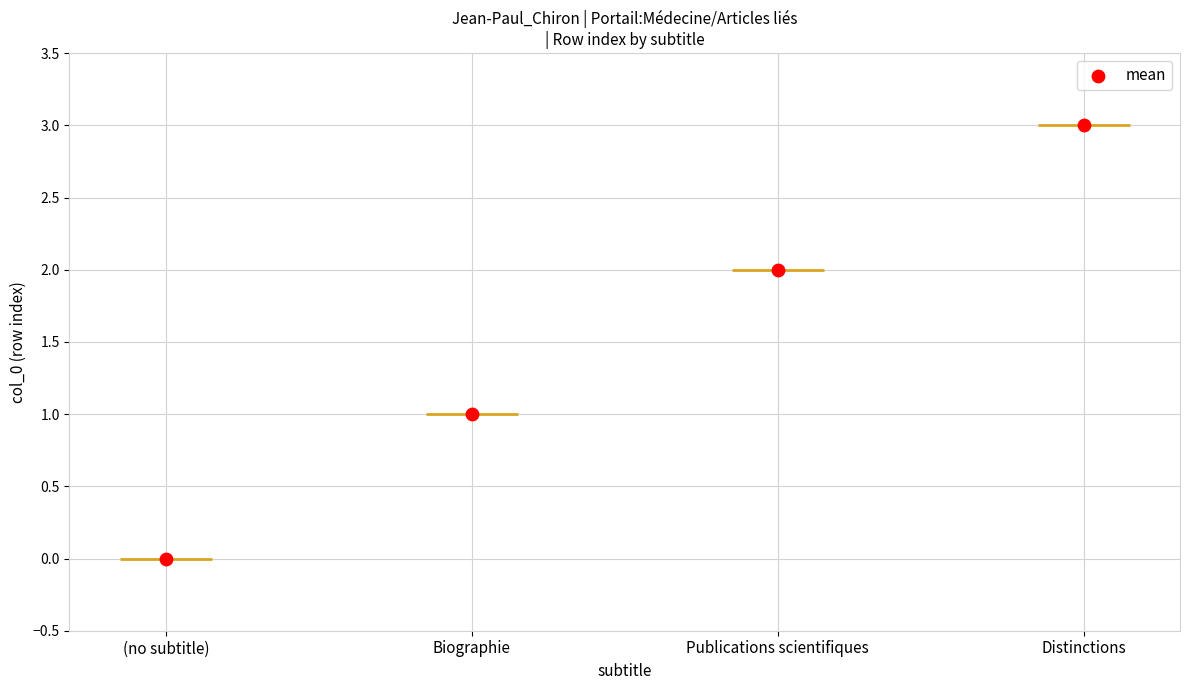

What is the ratio of the value at Biographie to the value at Distinctions?

0.3